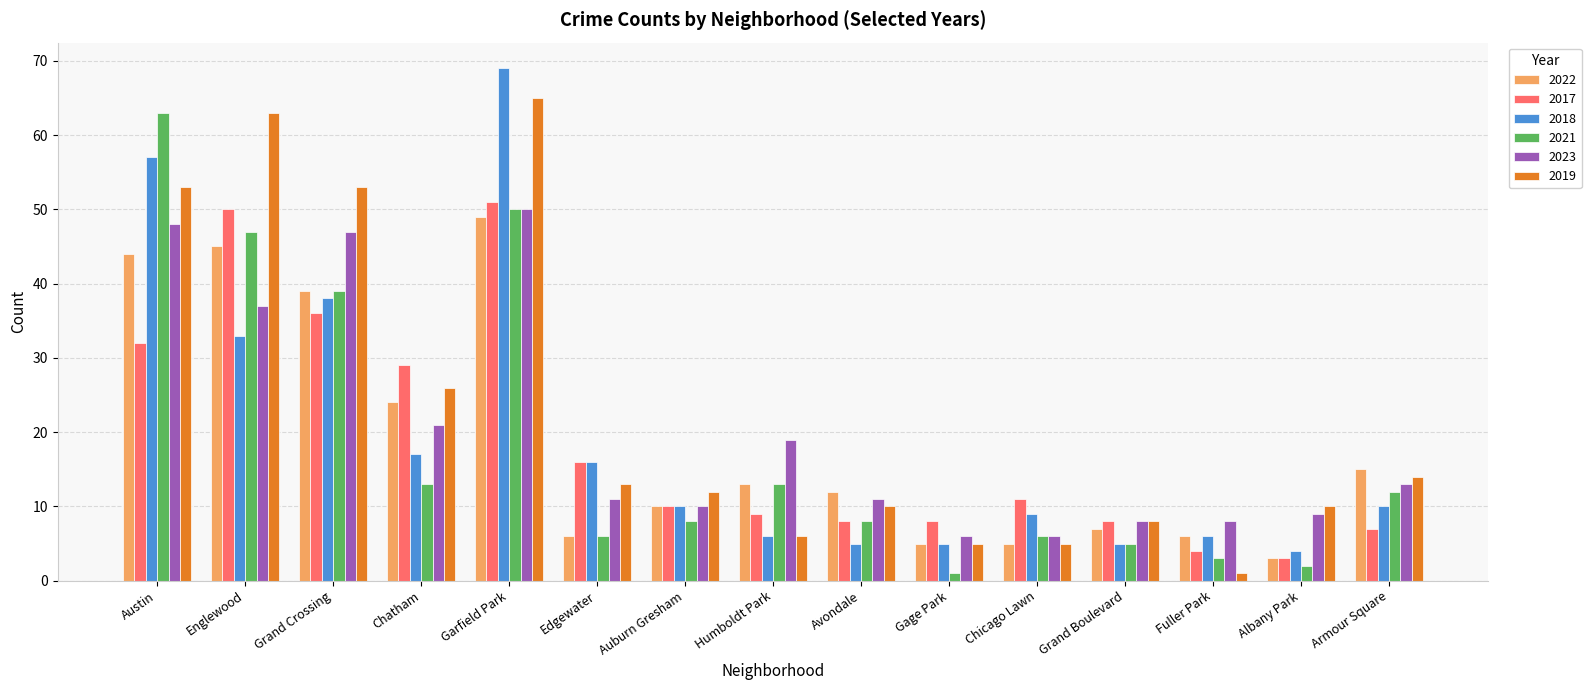

Which series has the largest total across all categories?

2019